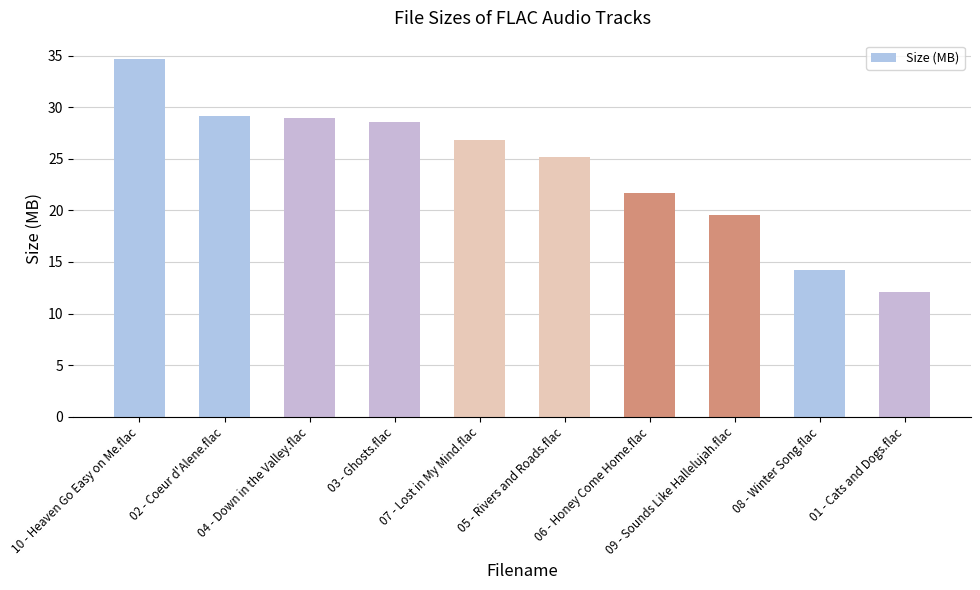

Between 08 - Winter Song.flac and 05 - Rivers and Roads.flac, which is larger?

05 - Rivers and Roads.flac